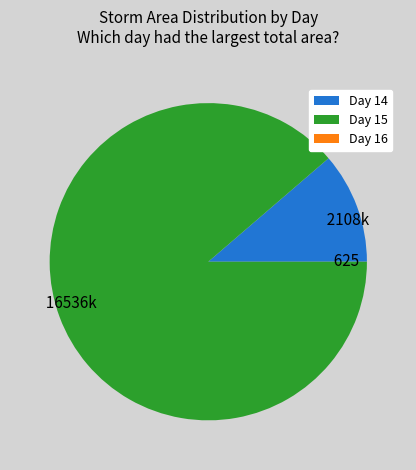

Is it true that Day 15 is 99% of the pie?

False